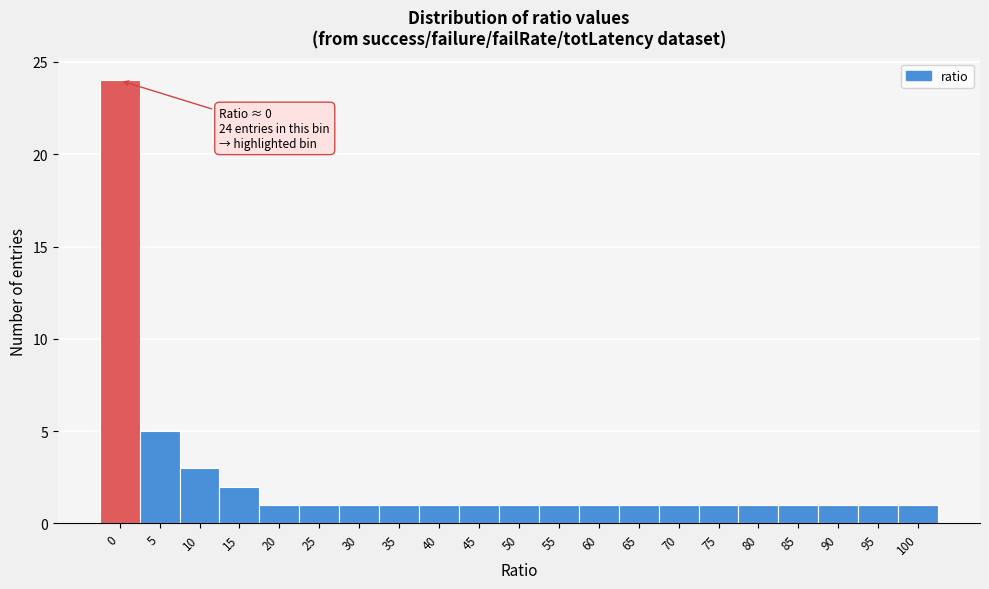

Reading right to left, what are all the values shown in this chart?

1	1	1	1	1	1	1	1	1	1	1	1	1	1	1	1	1	2	3	5	24